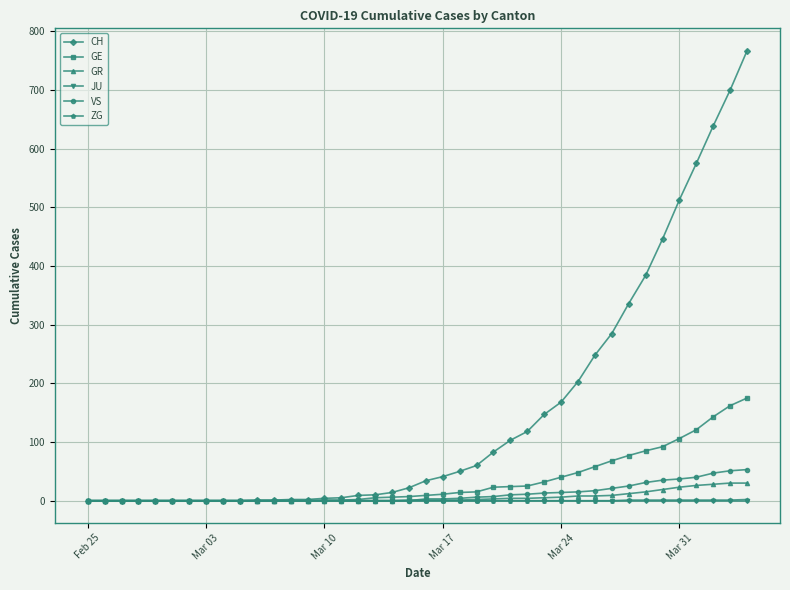

How many values in the GR series are below 1?

19